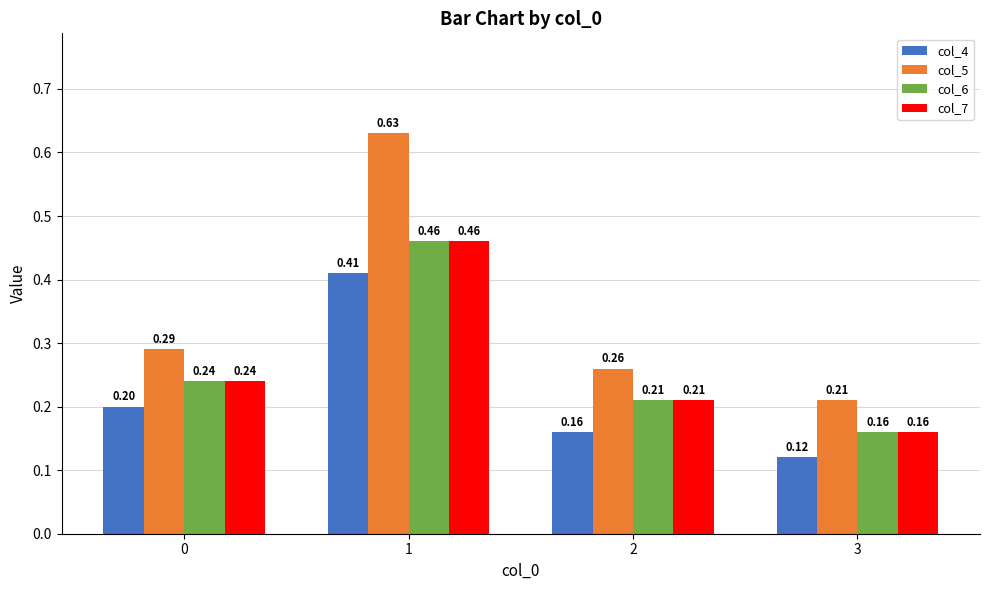

Which series has the widest spread of values?

col_5